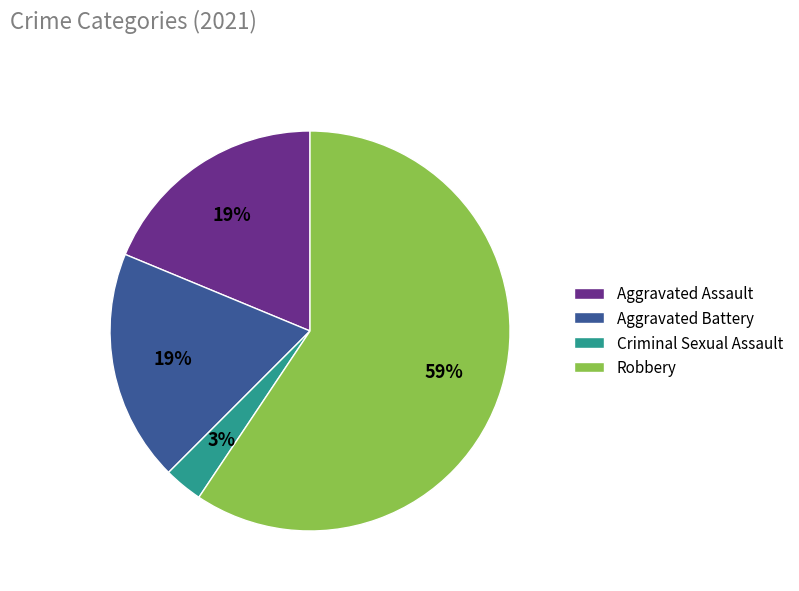

How many slices are in this pie chart?

4